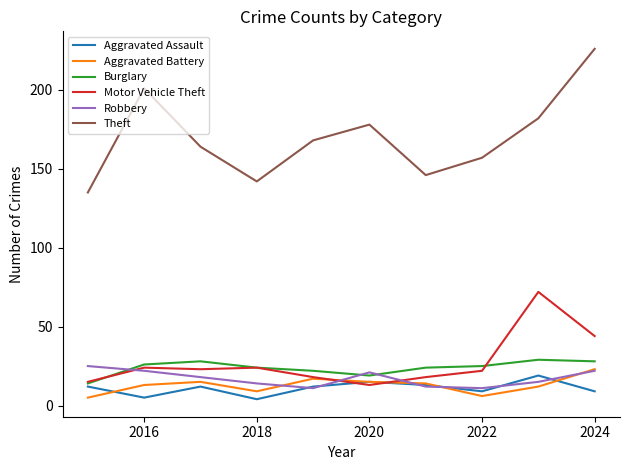

What is the average value of the Theft series?

170